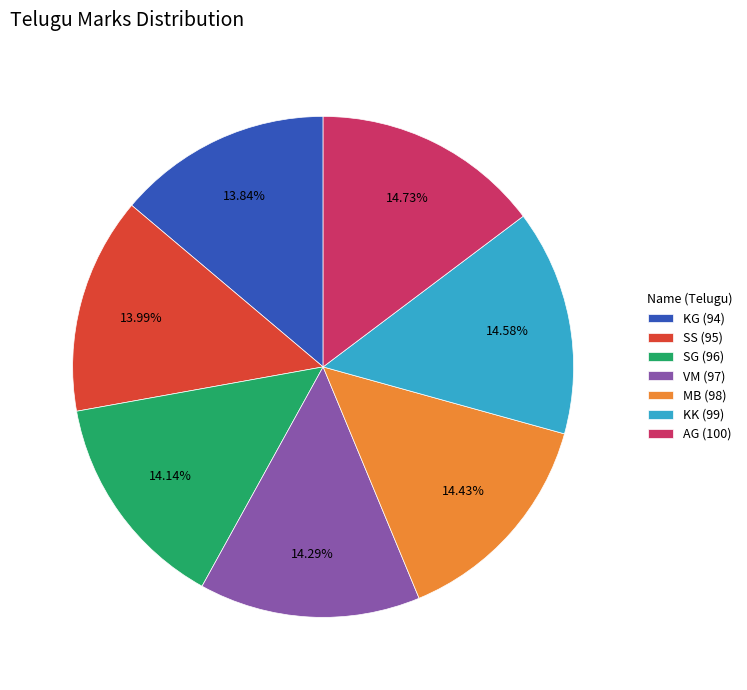

How much of the chart is everything except VM?

85.7%